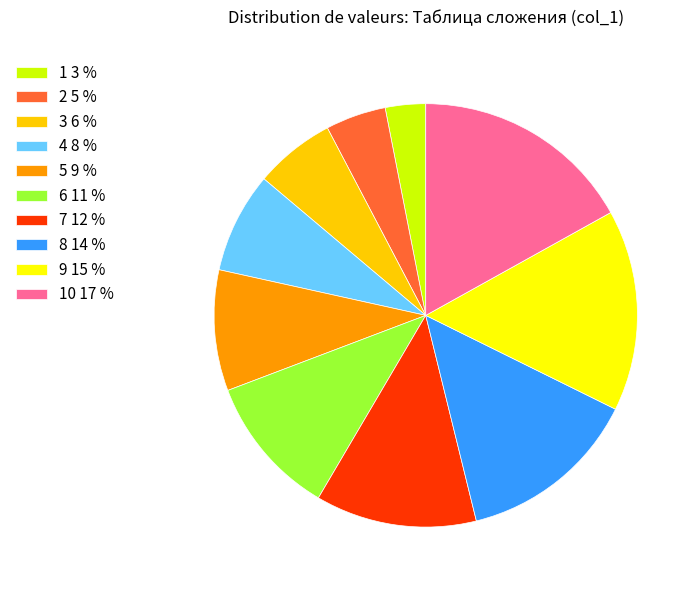

Which has a higher value, 10 17 % or 1 3 %?

10 17 %